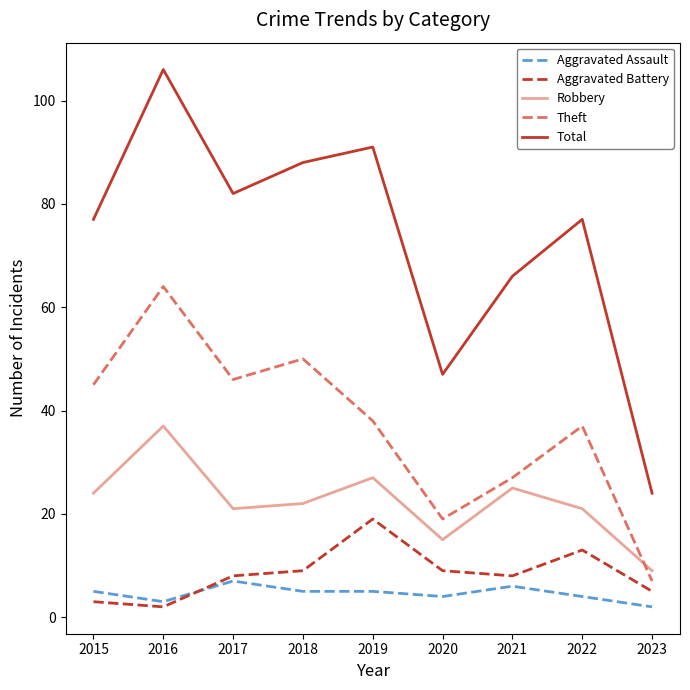

How many series are shown in this chart?

5